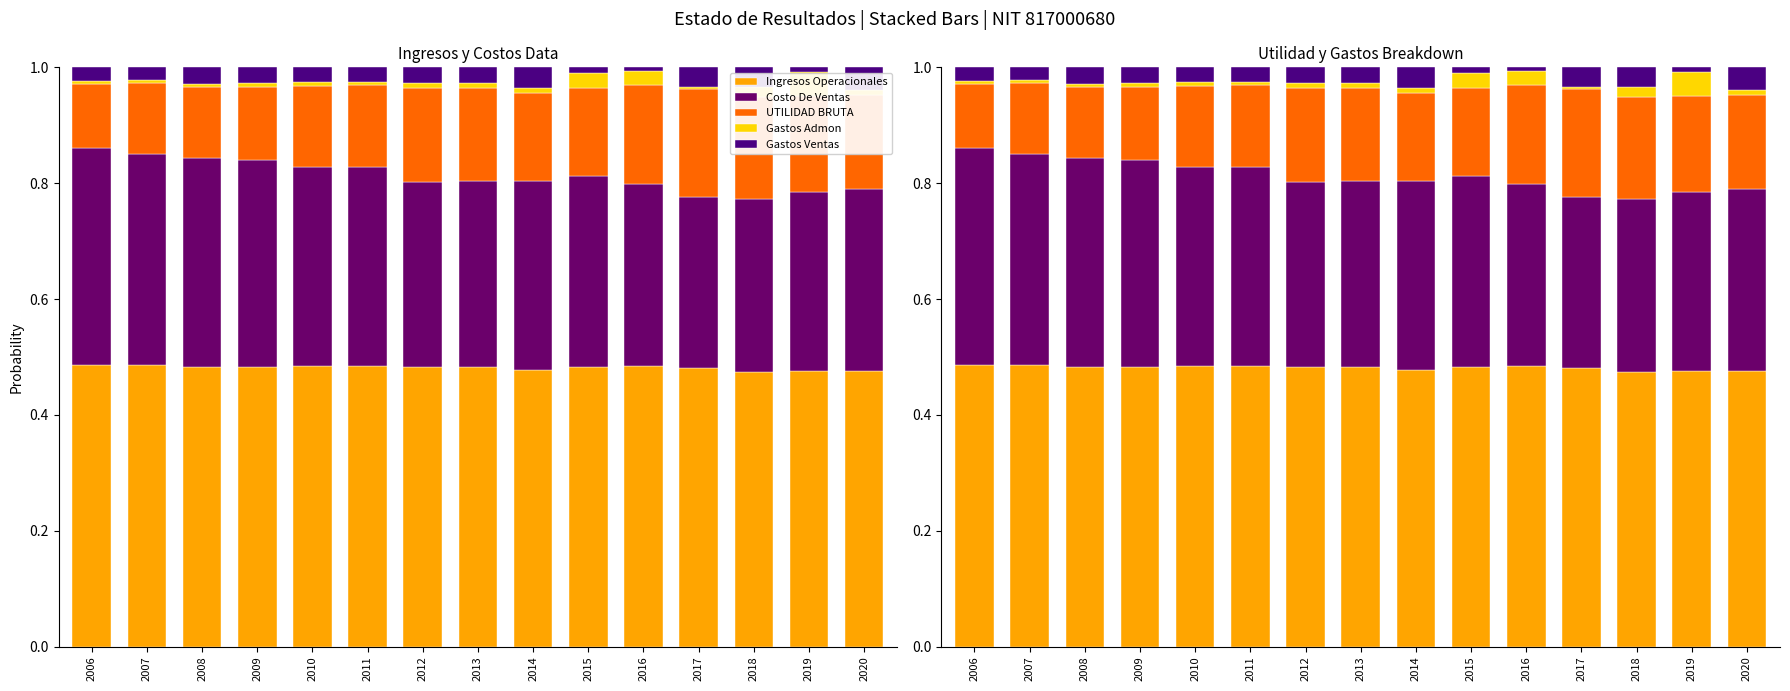

What are all the series names shown in the legend?

Ingresos Operacionales, Costo De Ventas, UTILIDAD BRUTA, Gastos Admon, Gastos Ventas